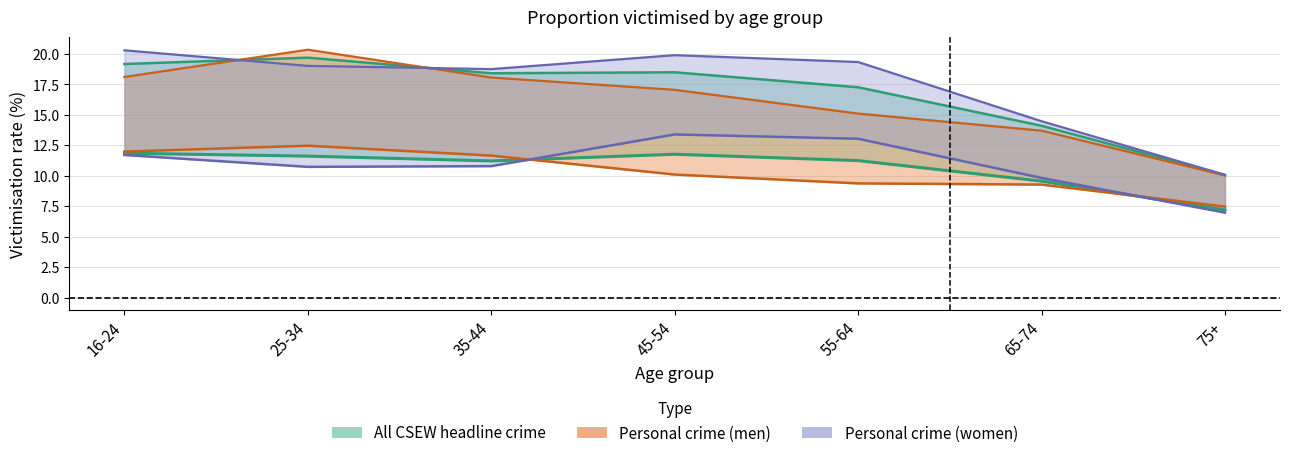

True or false: Personal crime (men) line has more than 2 points higher than both neighbors.

False